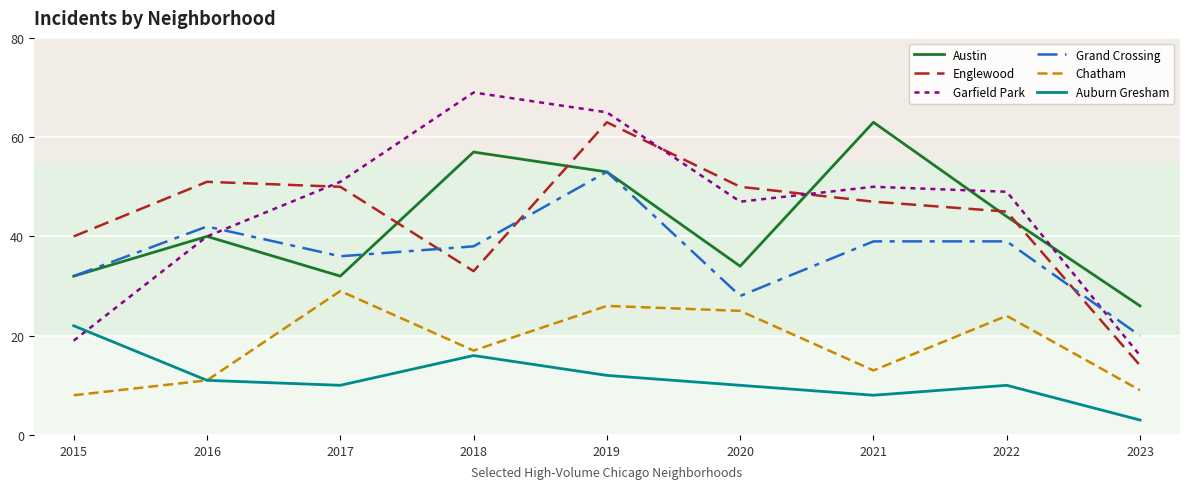

True or false: Chatham and Austin intersect in this chart.

False